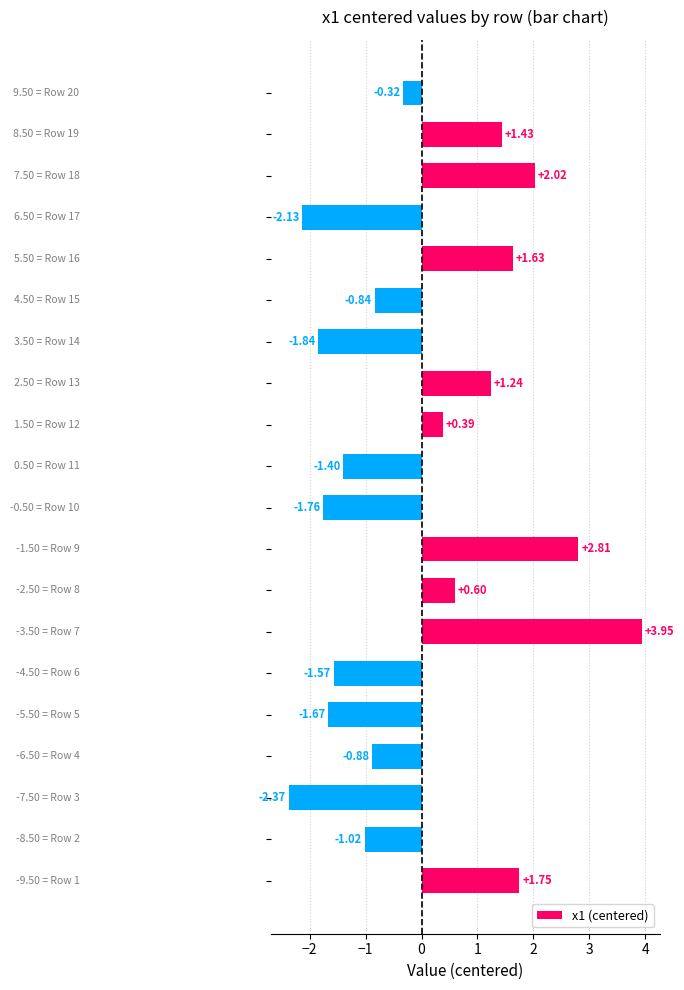

What is the difference between the second highest and minimum values?

5.2